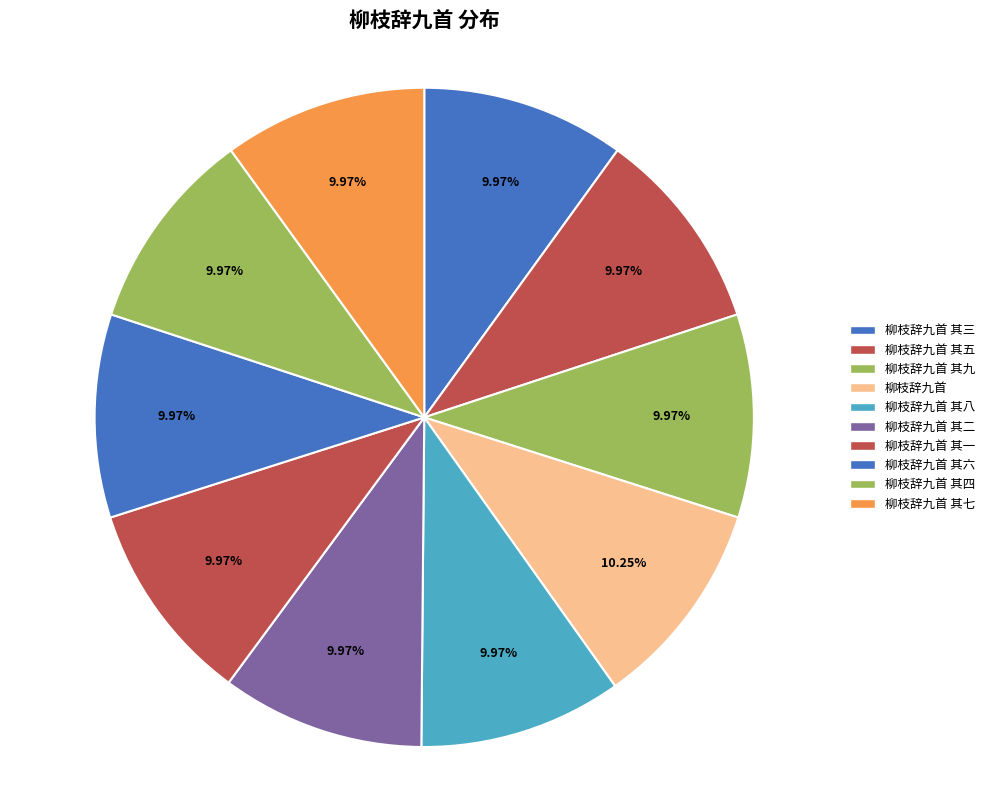

Count the number of slices in the pie.

10